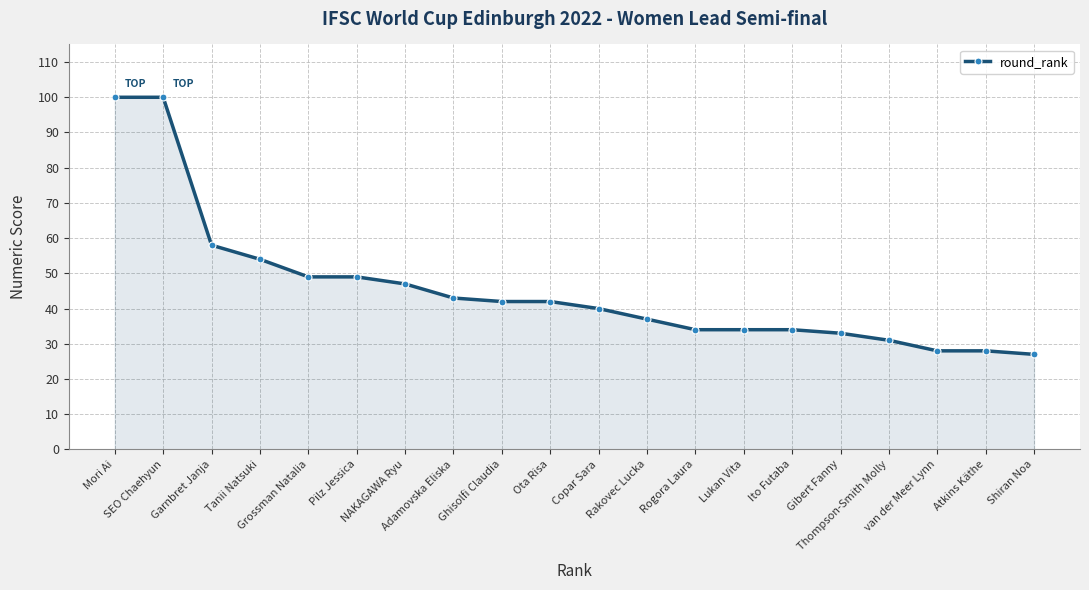

The value at Copar Sara is 14. True or false?

False